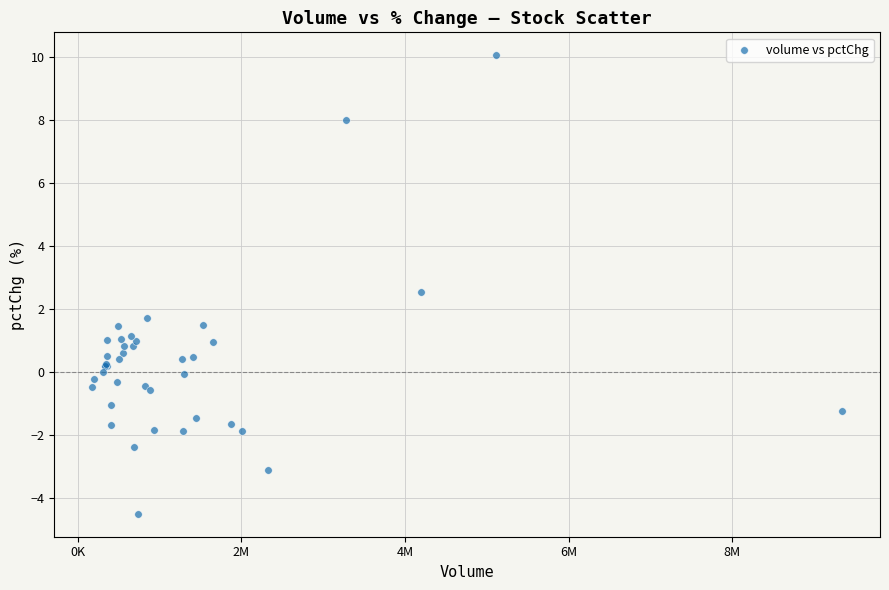

What Y value in the scatter plot is closest to 2?

1.7